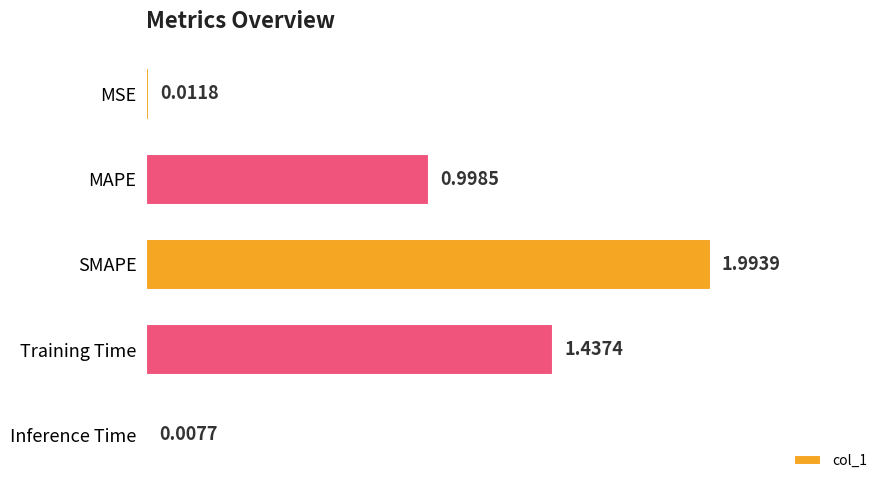

What is the greatest value displayed?

2.0